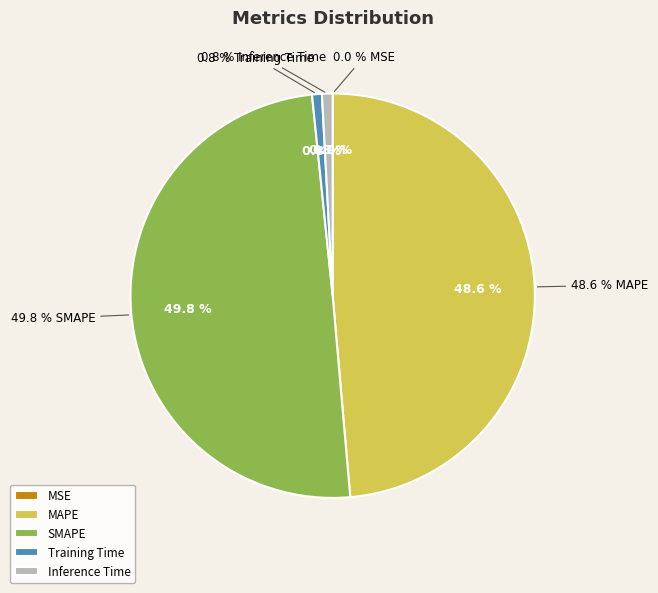

Count the number of slices in the pie.

5